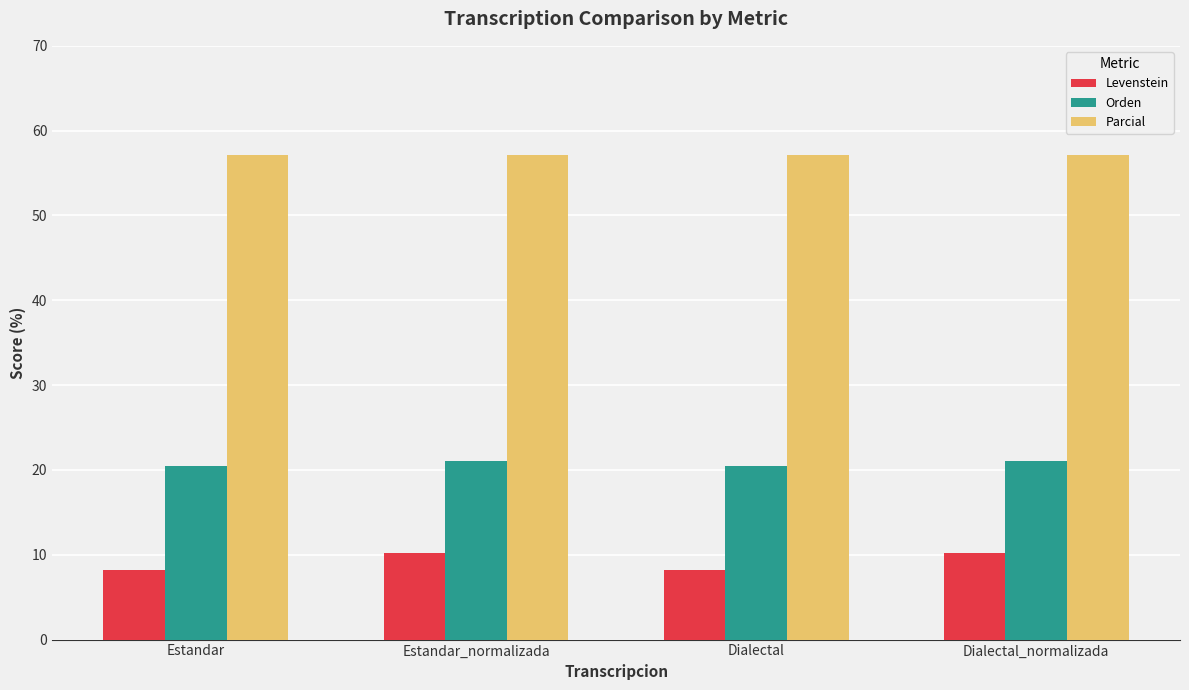

Reading right to left, list all the values displayed in this chart.

Levenstein: Dialectal_normalizada=10.3	Dialectal=8.2	Estandar_normalizada=10.3	Estandar=8.2
Orden: Dialectal_normalizada=21.1	Dialectal=20.5	Estandar_normalizada=21.1	Estandar=20.5
Parcial: Dialectal_normalizada=57.1	Dialectal=57.1	Estandar_normalizada=57.1	Estandar=57.1